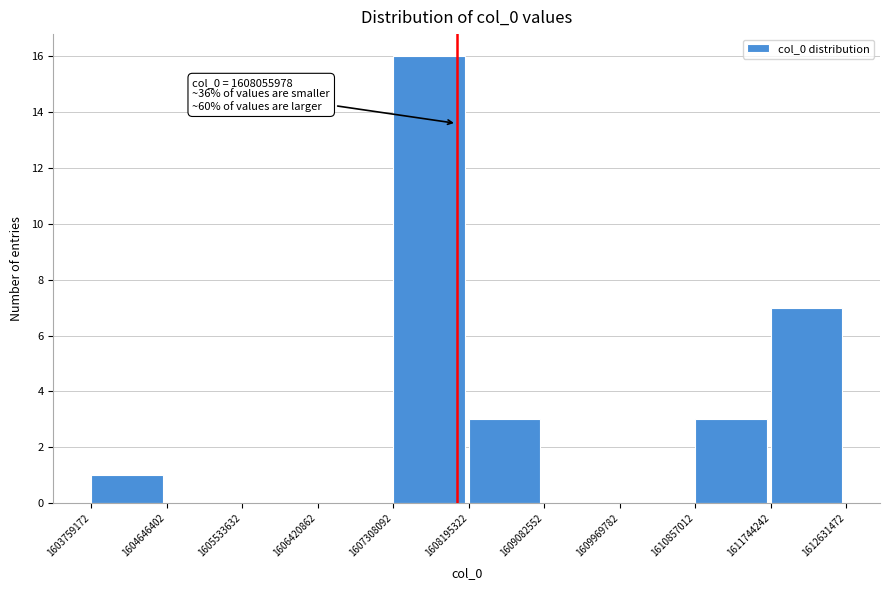

Which range on the x-axis has the tallest bar?

1607308092 to 1608195322